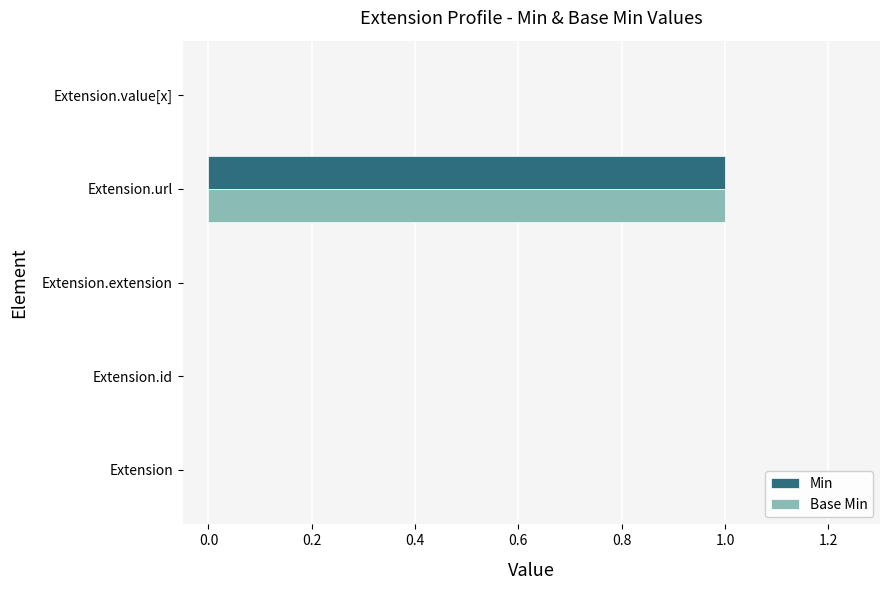

What are all the series names shown in the legend?

Min, Base Min